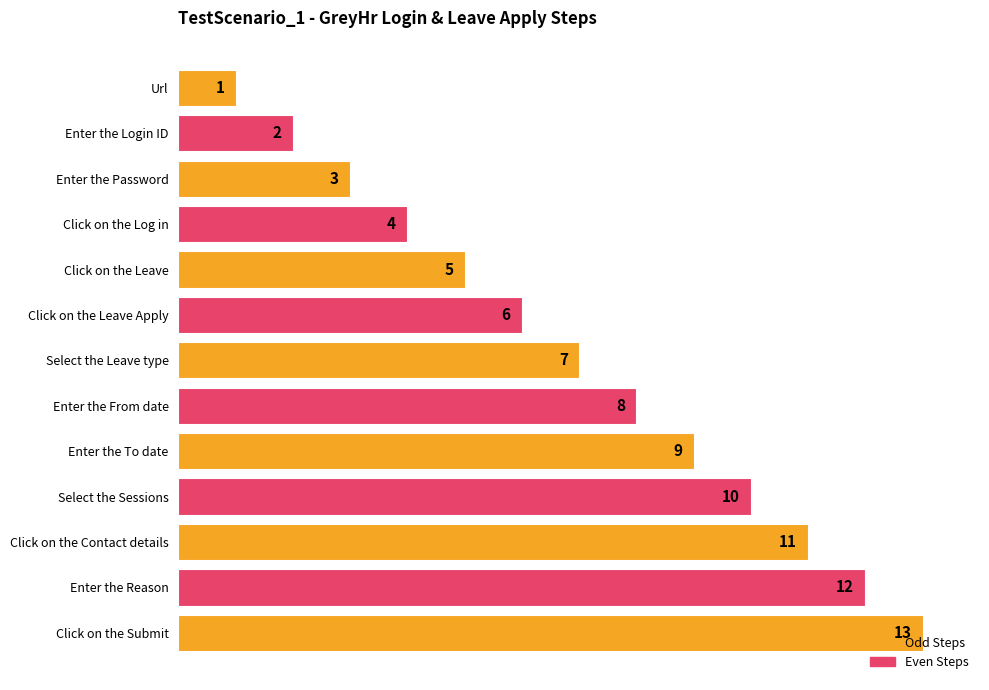

At which category does the chart reach its peak across all series?

Click on the Submit